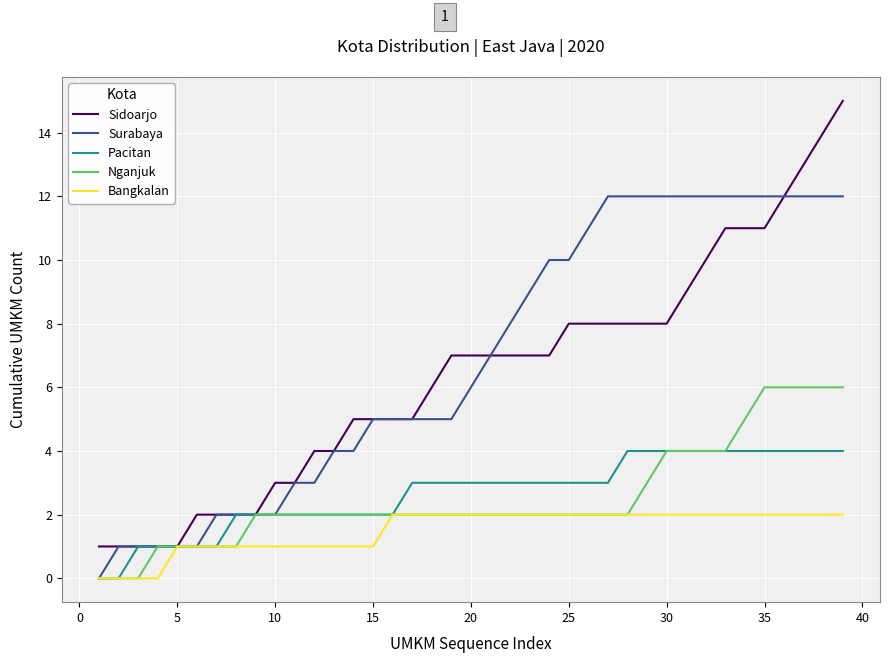

Which series has the widest spread of values?

Sidoarjo